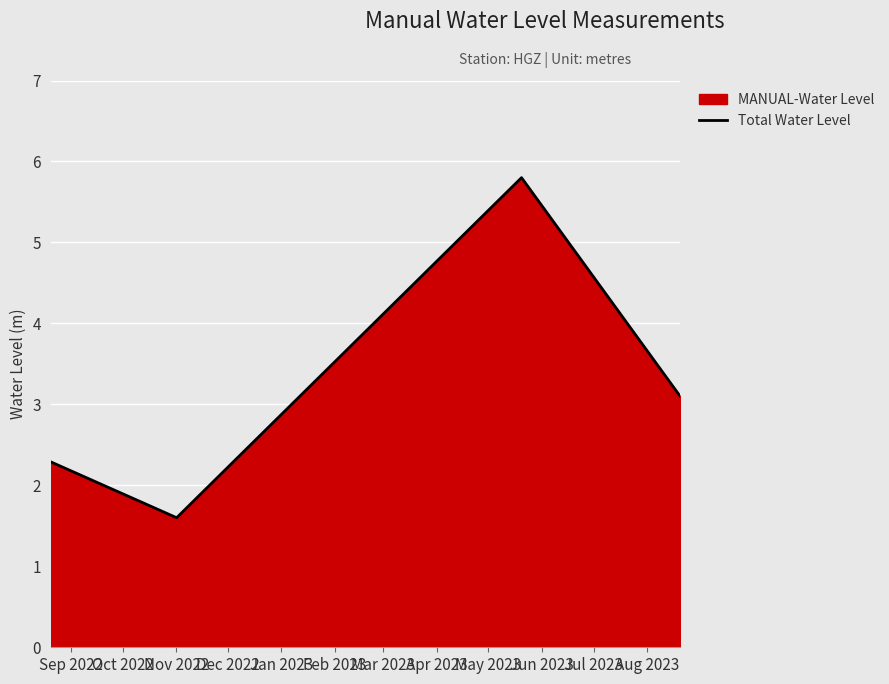

What is the maximum value shown in the chart?

5.8